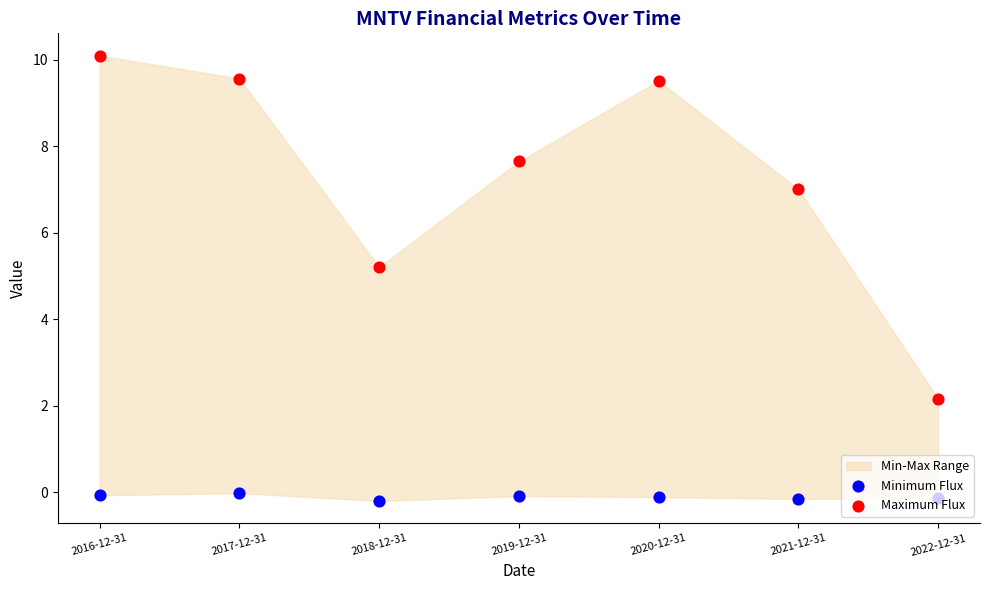

Which series reaches the minimum Y coordinate?

Minimum Flux